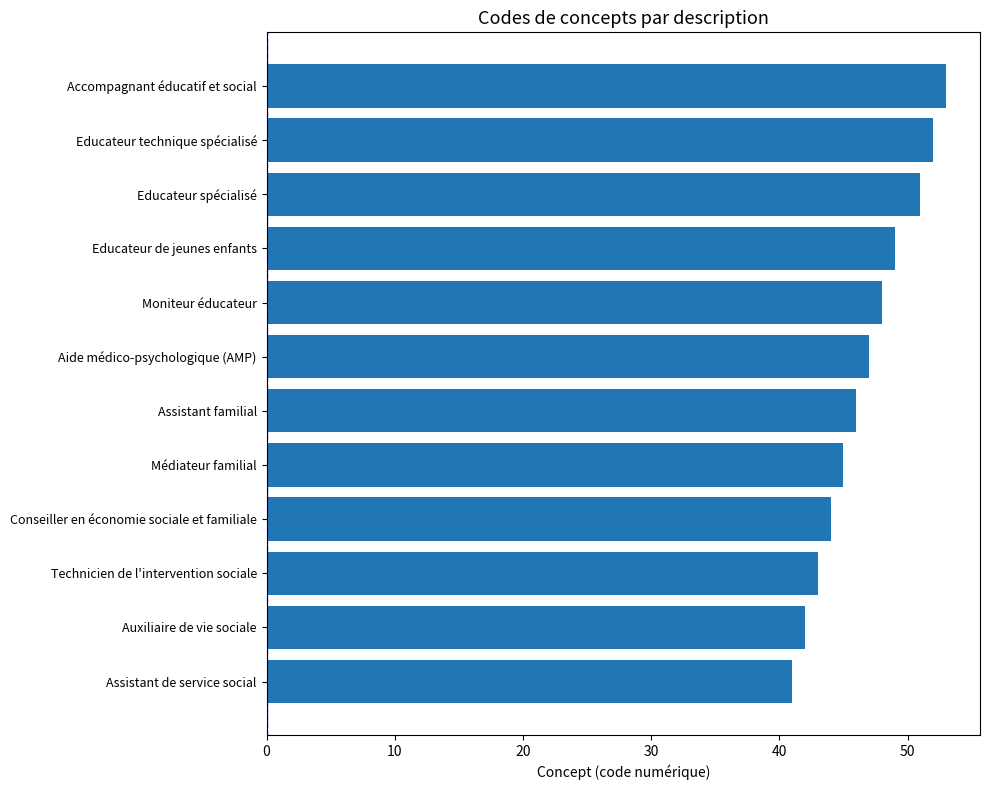

Which has a higher value, Assistant de service social or Accompagnant éducatif et social?

Accompagnant éducatif et social